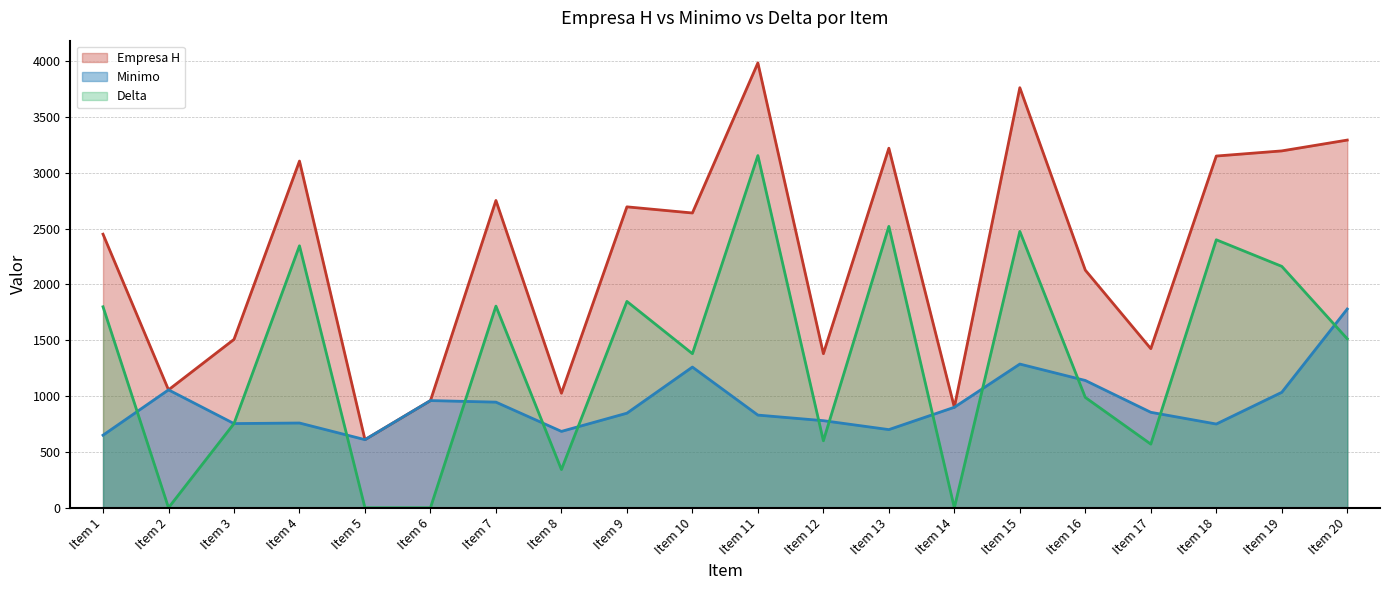

Reading right to left, transcribe all the data shown in this chart.

Empresa H: Item 20=3293	Item 19=3196	Item 18=3150	Item 17=1425	Item 16=2128	Item 15=3762	Item 14=900	Item 13=3220	Item 12=1380	Item 11=3984	Item 10=2640	Item 9=2695	Item 8=1026	Item 7=2752	Item 6=960	Item 5=610	Item 4=3105	Item 3=1508	Item 2=1056	Item 1=2450
Minimo: Item 20=1780	Item 19=1034	Item 18=750	Item 17=855	Item 16=1140	Item 15=1287	Item 14=900	Item 13=700	Item 12=780	Item 11=830	Item 10=1260	Item 9=847	Item 8=684	Item 7=946	Item 6=960	Item 5=610	Item 4=759	Item 3=754	Item 2=1056	Item 1=650
Delta: Item 20=1513	Item 19=2162	Item 18=2400	Item 17=570	Item 16=988	Item 15=2475	Item 14=0	Item 13=2520	Item 12=600	Item 11=3154	Item 10=1380	Item 9=1848	Item 8=342	Item 7=1806	Item 6=0	Item 5=0	Item 4=2346	Item 3=754	Item 2=0	Item 1=1800